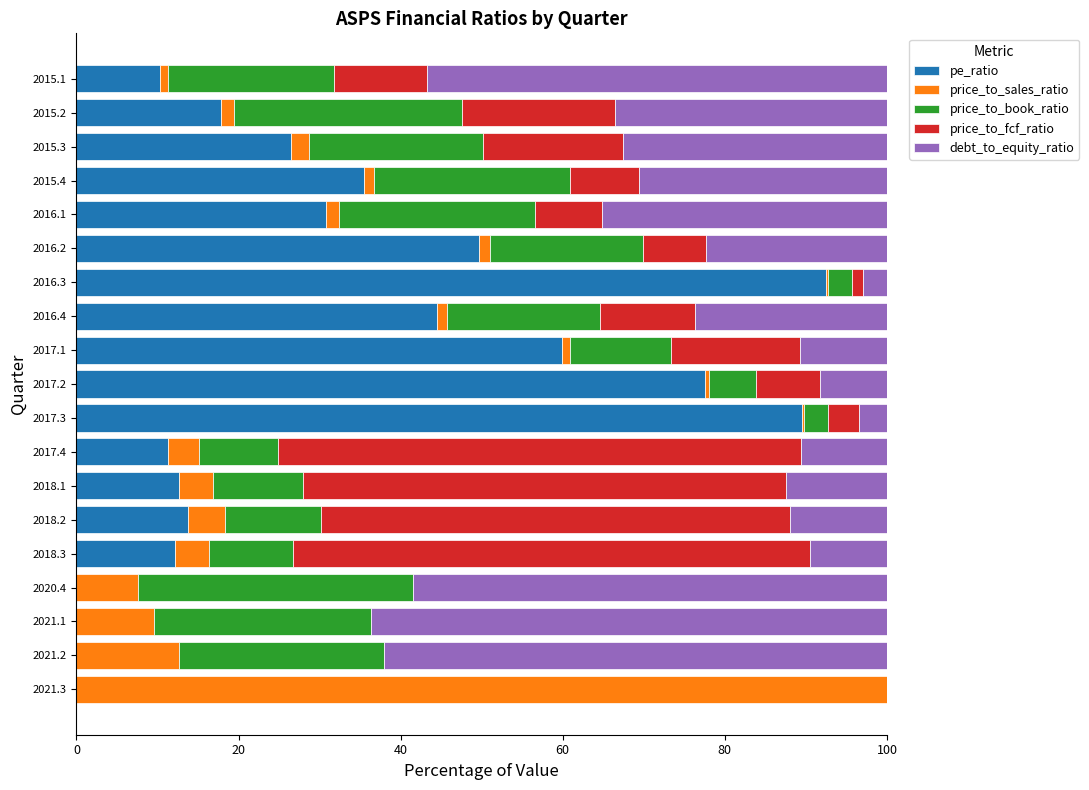

What is the highest value of the pe_ratio series?

92.5